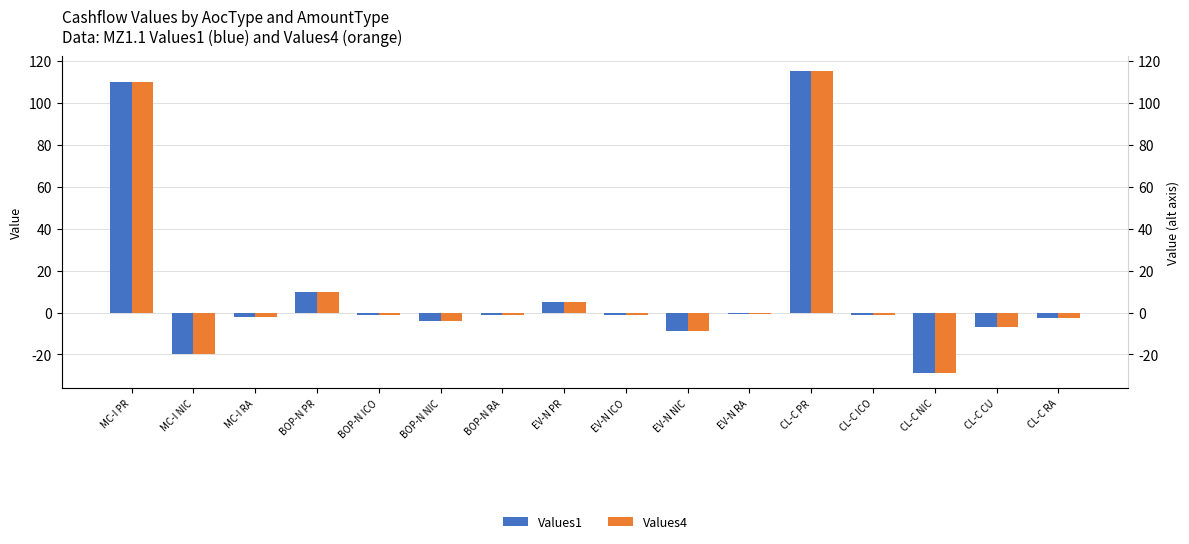

At which label is Values1 closest to 43?

BOP-N PR